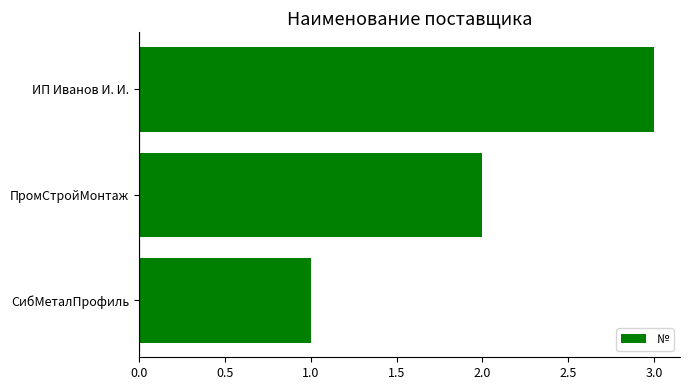

Approximately how many times larger is the value at ИП Иванов И. И. compared to СибМеталПрофиль?

3.0